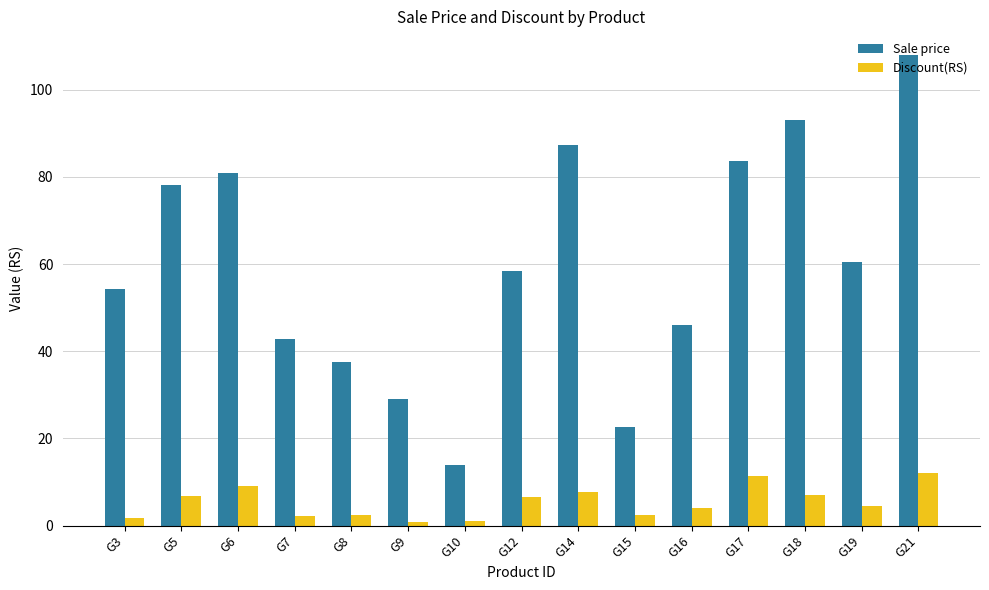

What are all the series names shown in the legend?

Sale price, Discount(RS)